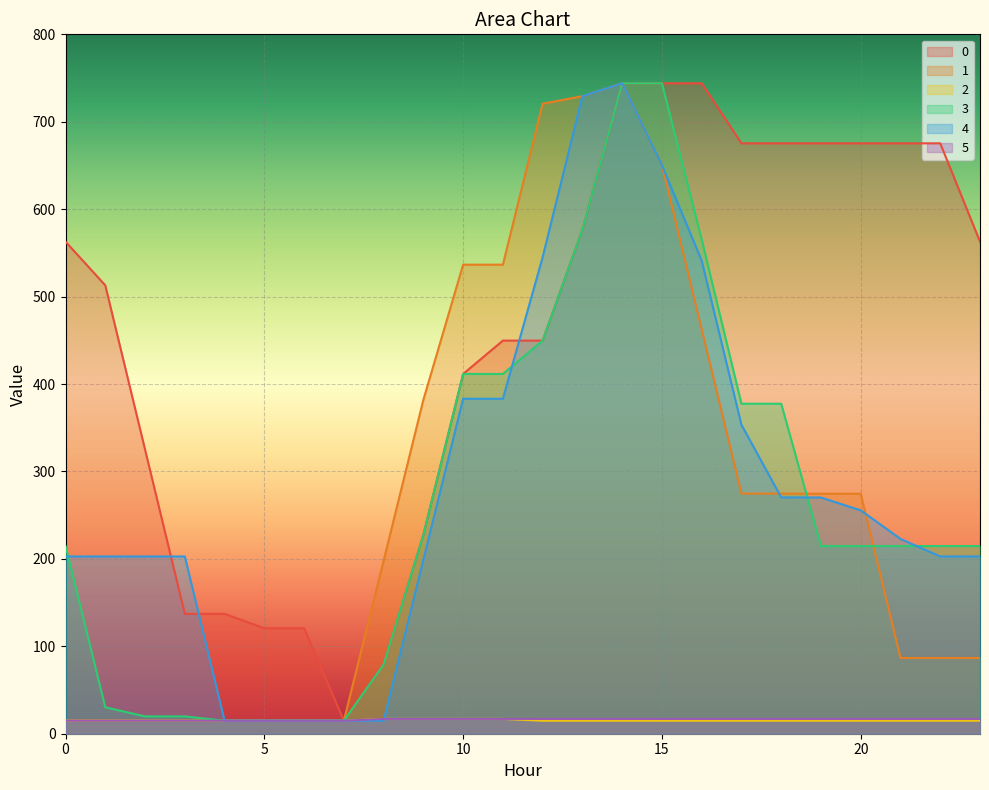

What is the sum of the 5 values at 0 and 1?

29.8